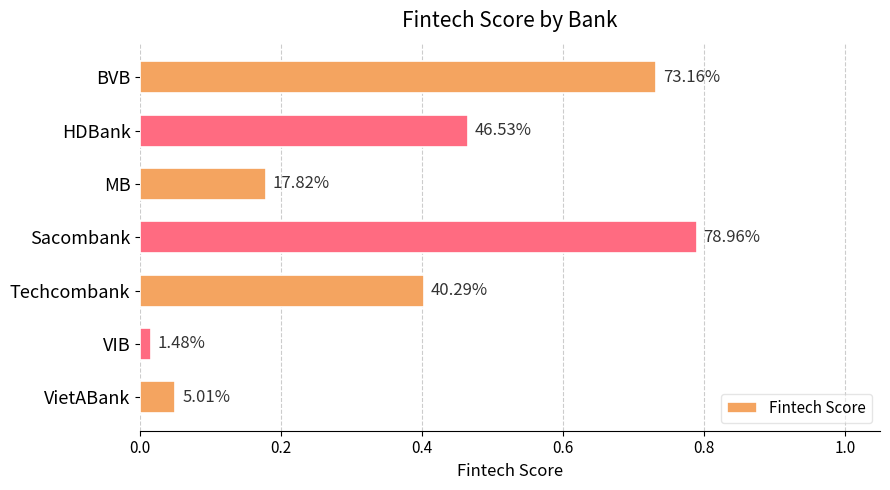

What is the sum of all values?

2.6